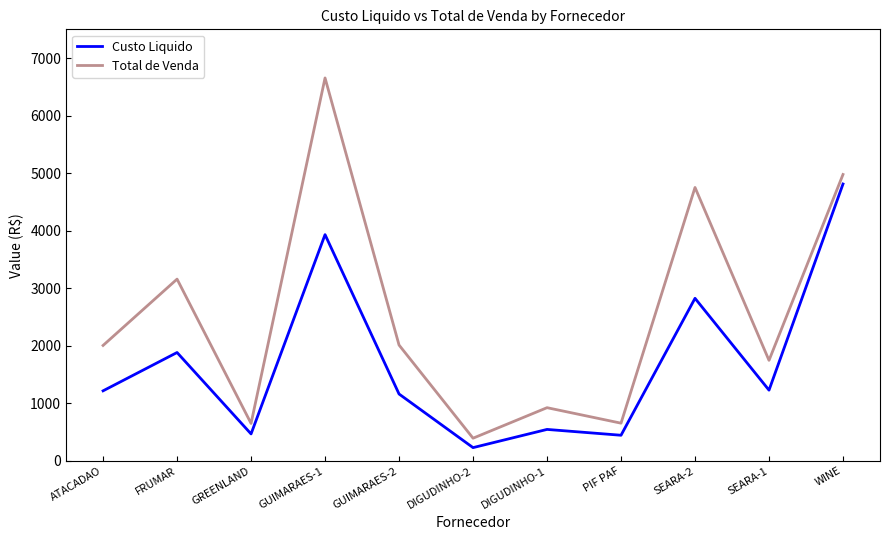

True or false: Total de Venda and Custo Liquido cross at least once.

False